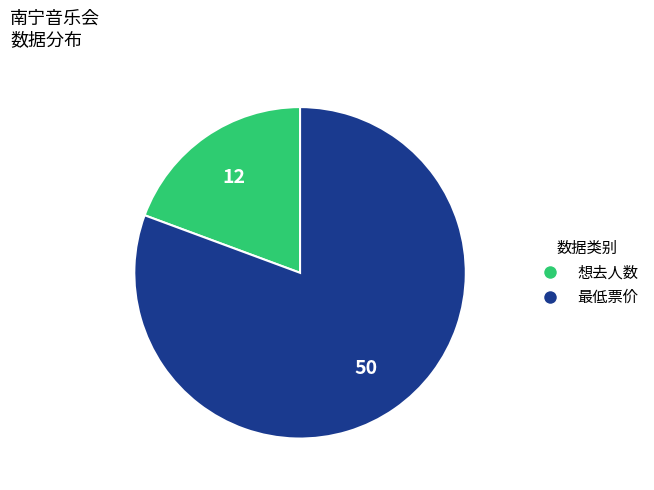

Which category accounts for the majority?

最低票价